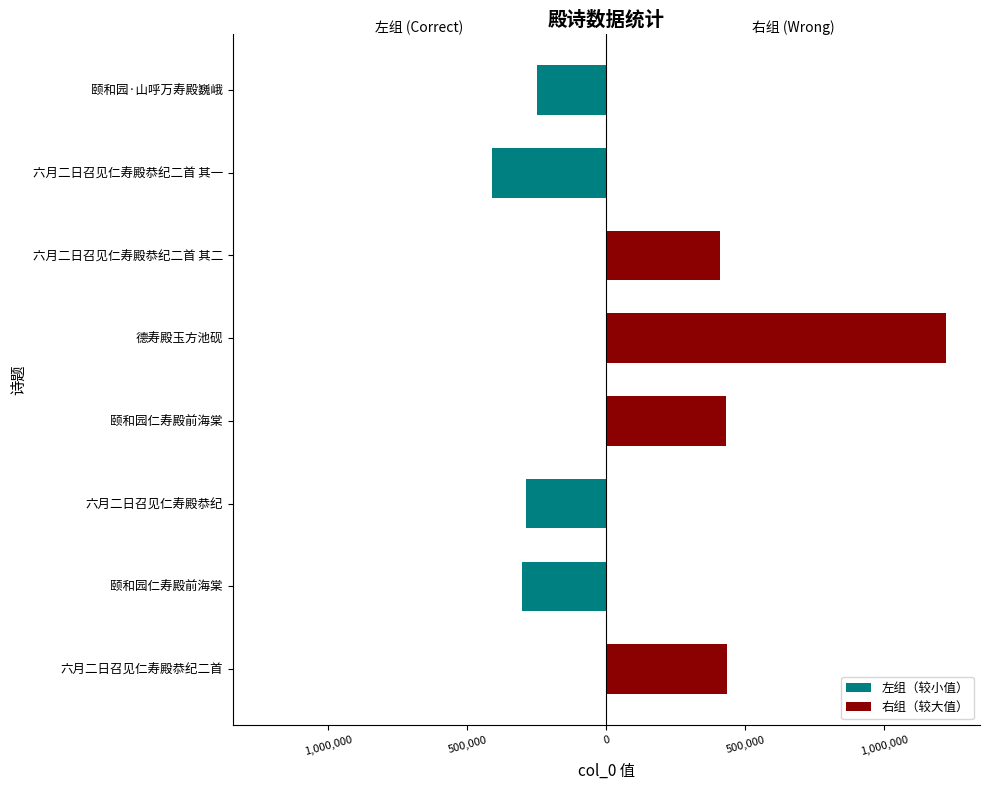

List the series in order of their overall mean, highest first.

右组（较大值）, 左组（较小值）